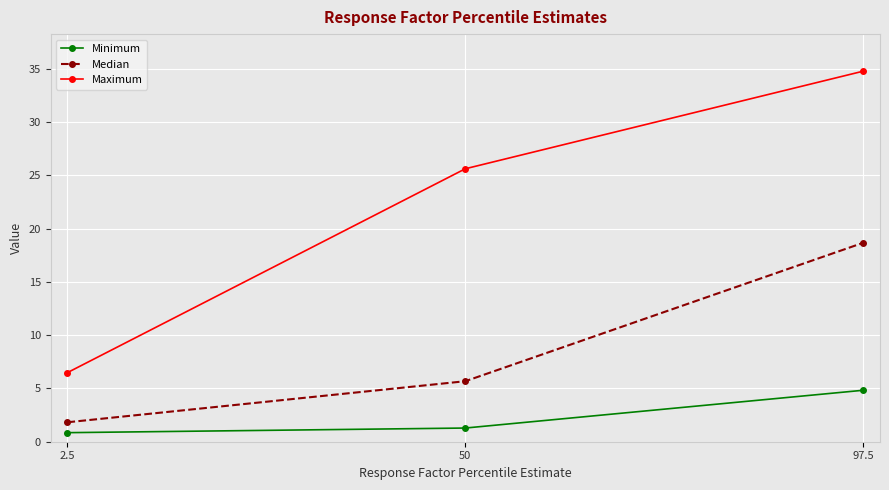

What is the label of the 1st point from the left?

2.5